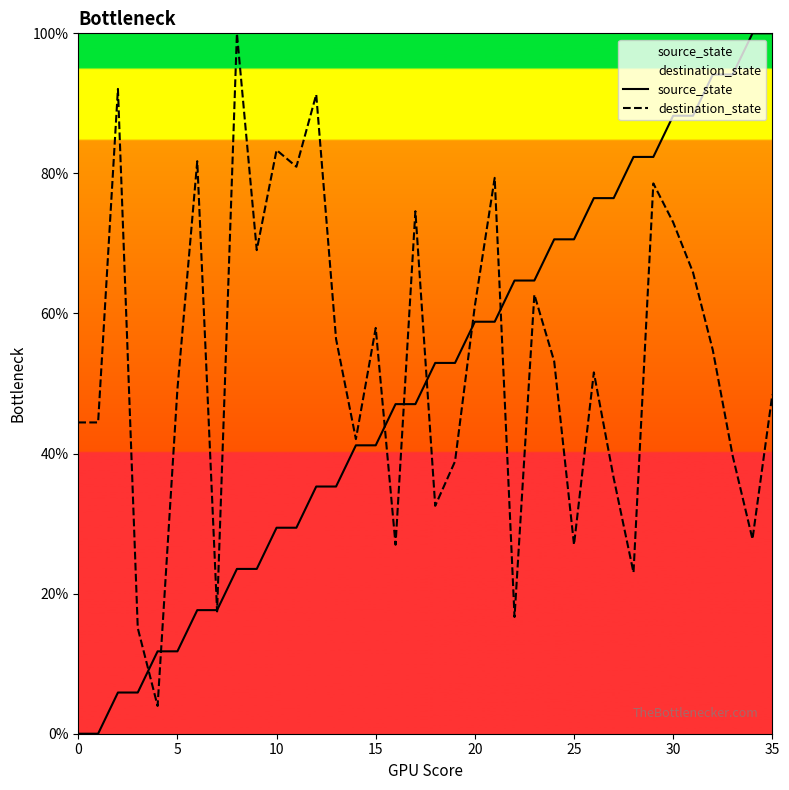

What is the sum of all source_state values?

1800.0